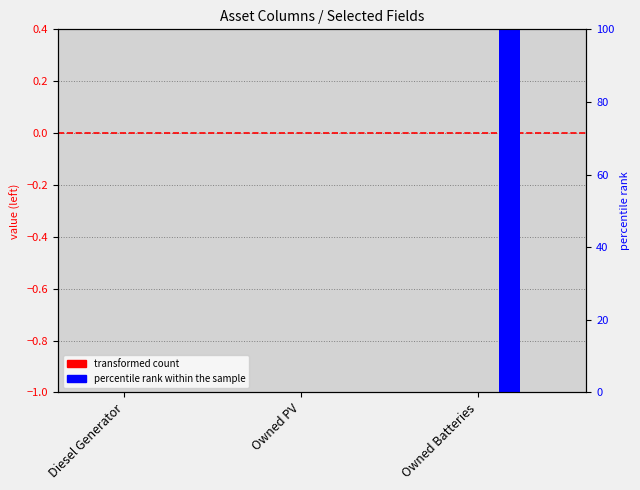

Reading left to right, list all the values displayed in this chart.

col_9: 0	0	0
col_4: 0	0	0
col_6: 0	0	0
col_11: 0	0	100
col_12: 0	0	0
col_14: 0	0	0